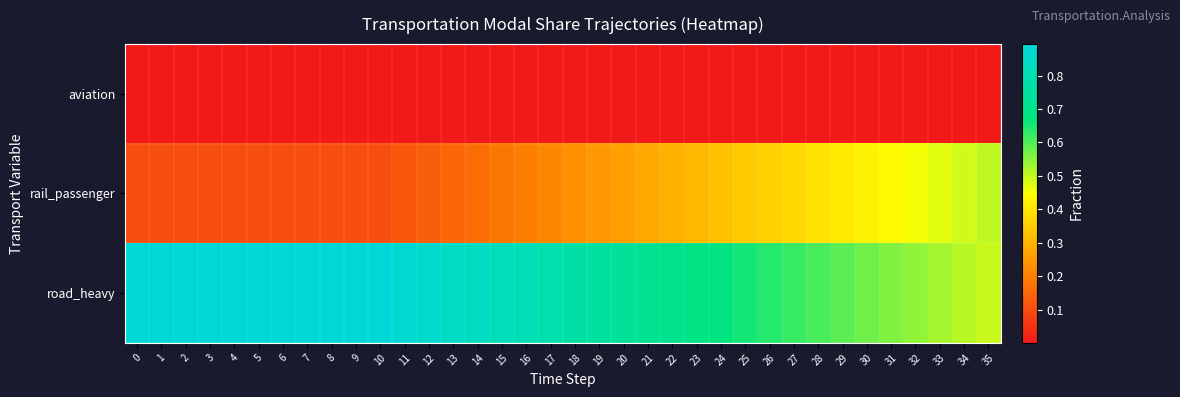

Between 27 and 16, which is larger?

16